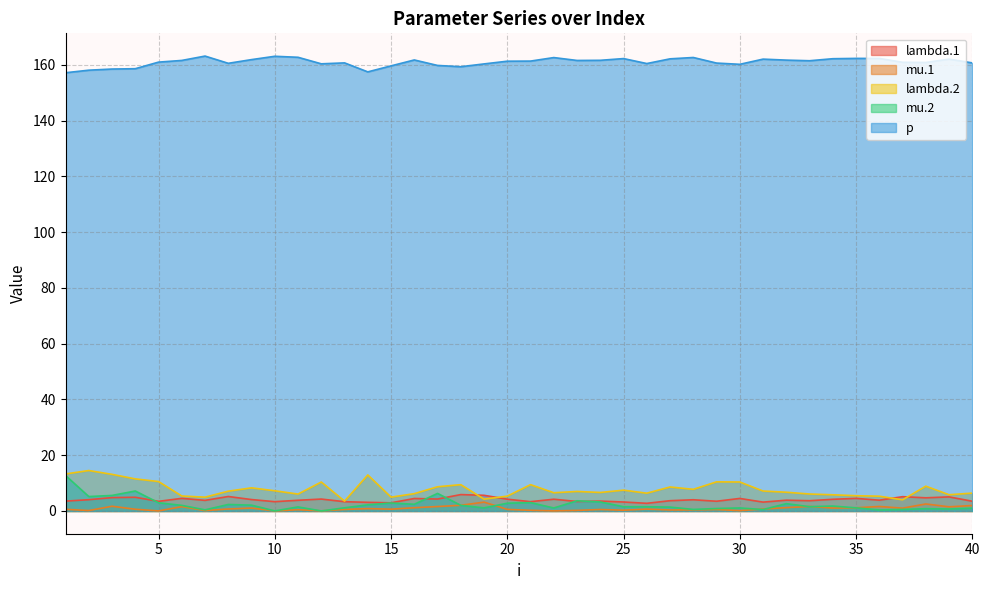

List the series in order of their peak value, highest first.

p, lambda.2, mu.2, lambda.1, mu.1